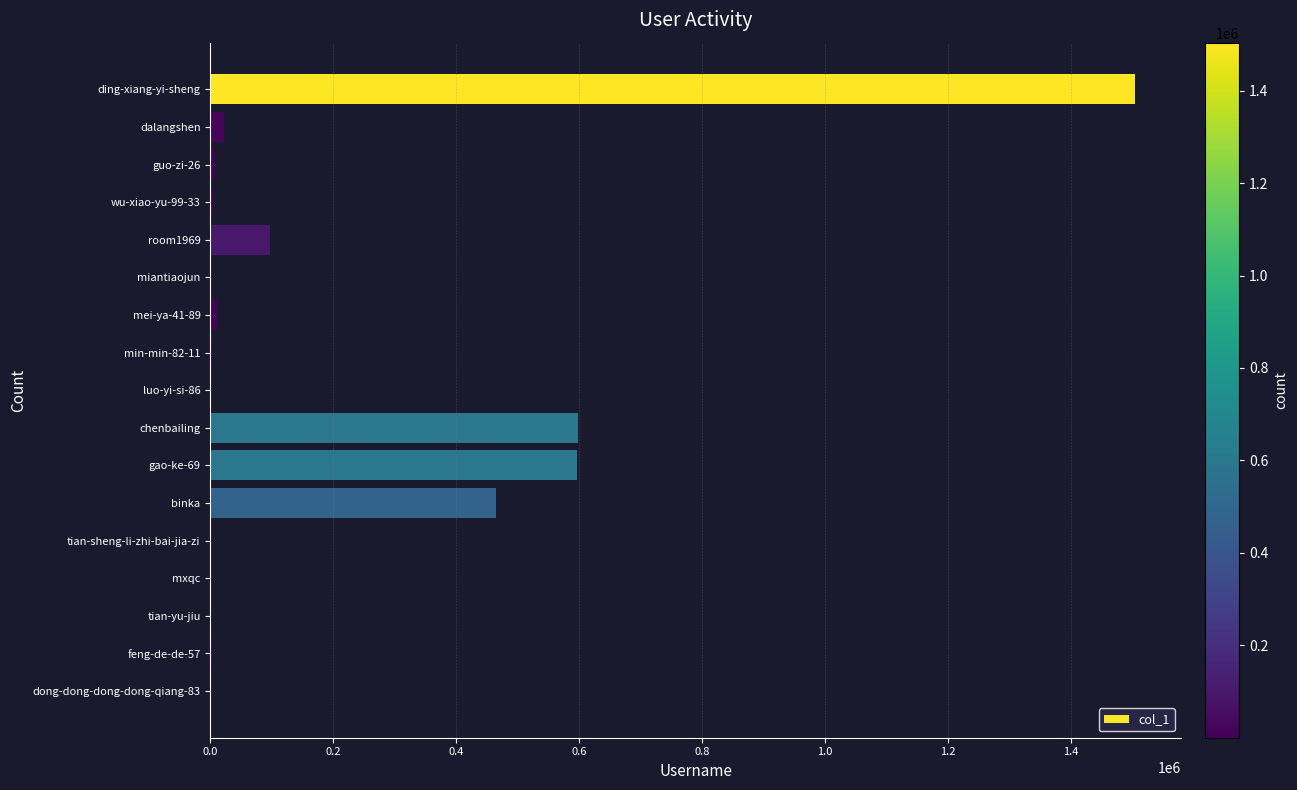

Where is the data nearest to the value 751974?

chenbailing